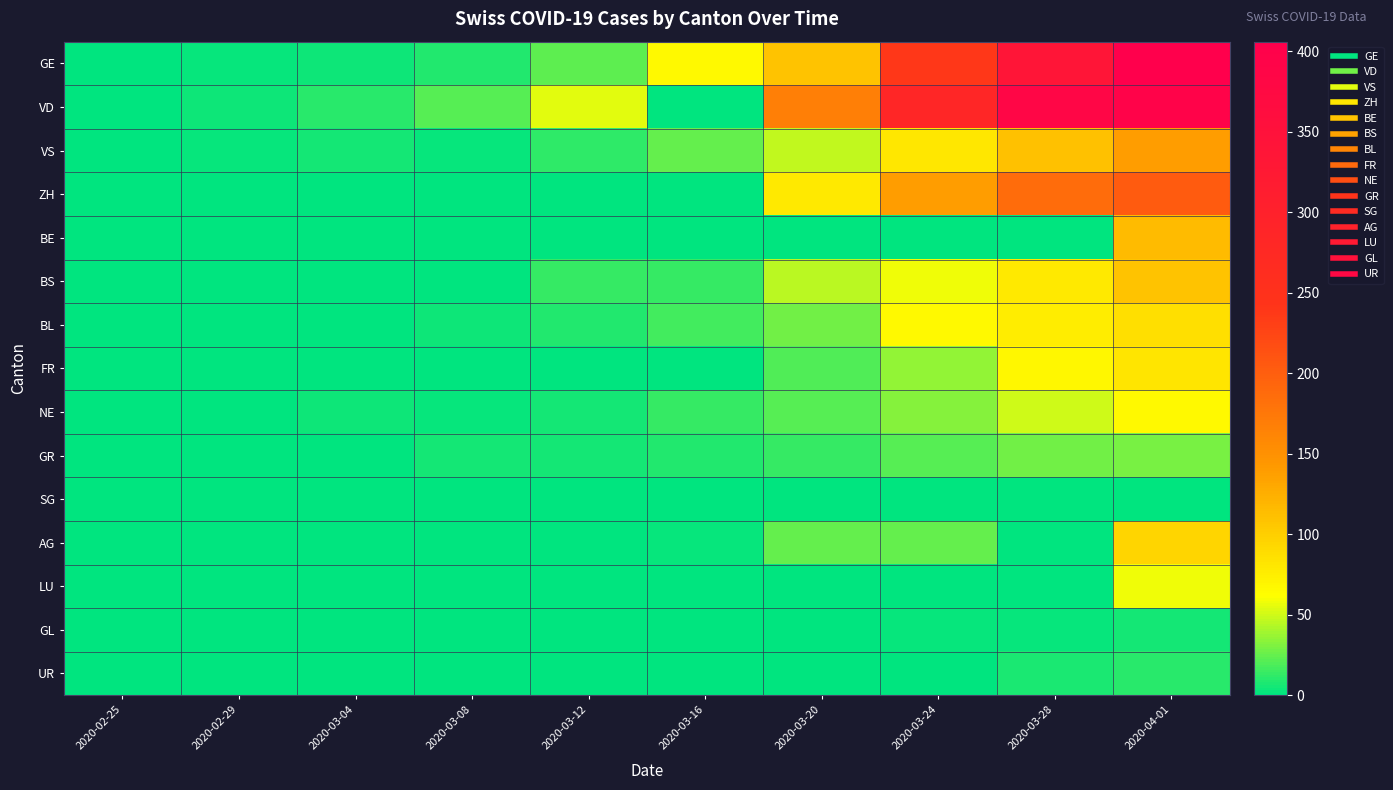

Reading left to right, list all the values displayed in this chart.

GE: 2020-02-25=0	2020-02-29=3	2020-03-04=4	2020-03-08=9	2020-03-12=23	2020-03-16=66	2020-03-20=109	2020-03-24=238	2020-03-28=339	2020-04-01=406
VD: 2020-02-25=0	2020-02-29=4	2020-03-04=11	2020-03-08=22	2020-03-12=55	2020-03-16=0	2020-03-20=168	2020-03-24=285	2020-03-28=385	2020-04-01=396
VS: 2020-02-25=0	2020-02-29=3	2020-03-04=6	2020-03-08=3	2020-03-12=12	2020-03-16=24	2020-03-20=47	2020-03-24=80	2020-03-28=110	2020-04-01=139
ZH: 2020-02-25=0	2020-02-29=0	2020-03-04=0	2020-03-08=0	2020-03-12=0	2020-03-16=0	2020-03-20=78	2020-03-24=138	2020-03-28=187	2020-04-01=203
BE: 2020-02-25=0	2020-02-29=0	2020-03-04=0	2020-03-08=0	2020-03-12=0	2020-03-16=0	2020-03-20=0	2020-03-24=0	2020-03-28=0	2020-04-01=115
BS: 2020-02-25=0	2020-02-29=0	2020-03-04=0	2020-03-08=1	2020-03-12=13	2020-03-16=13	2020-03-20=45	2020-03-24=58	2020-03-28=79	2020-04-01=108
BL: 2020-02-25=0	2020-02-29=1	2020-03-04=1	2020-03-08=4	2020-03-12=9	2020-03-16=17	2020-03-20=27	2020-03-24=66	2020-03-28=75	2020-04-01=86
FR: 2020-02-25=0	2020-02-29=0	2020-03-04=0	2020-03-08=0	2020-03-12=0	2020-03-16=0	2020-03-20=20	2020-03-24=35	2020-03-28=67	2020-04-01=81
NE: 2020-02-25=0	2020-02-29=0	2020-03-04=4	2020-03-08=3	2020-03-12=6	2020-03-16=13	2020-03-20=21	2020-03-24=32	2020-03-28=50	2020-04-01=66
GR: 2020-02-25=0	2020-02-29=1	2020-03-04=1	2020-03-08=5	2020-03-12=6	2020-03-16=9	2020-03-20=14	2020-03-24=22	2020-03-28=27	2020-04-01=29
SG: 2020-02-25=0	2020-02-29=0	2020-03-04=0	2020-03-08=0	2020-03-12=0	2020-03-16=0	2020-03-20=0	2020-03-24=0	2020-03-28=0	2020-04-01=0
AG: 2020-02-25=0	2020-02-29=0	2020-03-04=0	2020-03-08=0	2020-03-12=1	2020-03-16=2	2020-03-20=25	2020-03-24=24	2020-03-28=0	2020-04-01=94
LU: 2020-02-25=0	2020-02-29=0	2020-03-04=0	2020-03-08=0	2020-03-12=0	2020-03-16=0	2020-03-20=0	2020-03-24=0	2020-03-28=0	2020-04-01=58
GL: 2020-02-25=0	2020-02-29=0	2020-03-04=0	2020-03-08=0	2020-03-12=0	2020-03-16=0	2020-03-20=0	2020-03-24=3	2020-03-28=3	2020-04-01=5
UR: 2020-02-25=0	2020-02-29=0	2020-03-04=0	2020-03-08=0	2020-03-12=0	2020-03-16=0	2020-03-20=0	2020-03-24=1	2020-03-28=7	2020-04-01=10